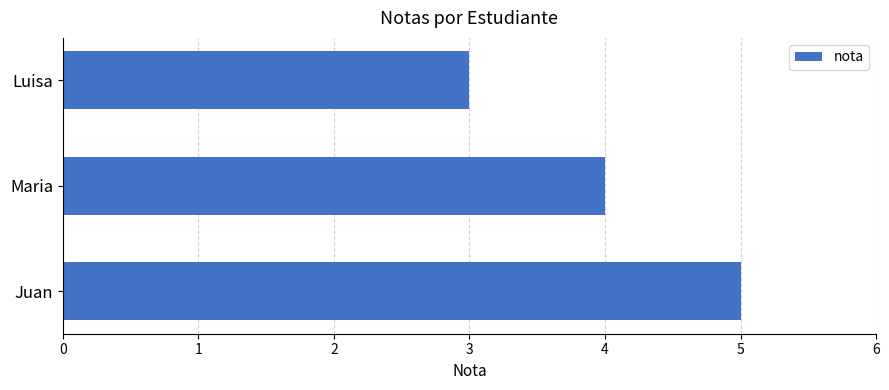

True or false: the data shows 1 at Juan.

False